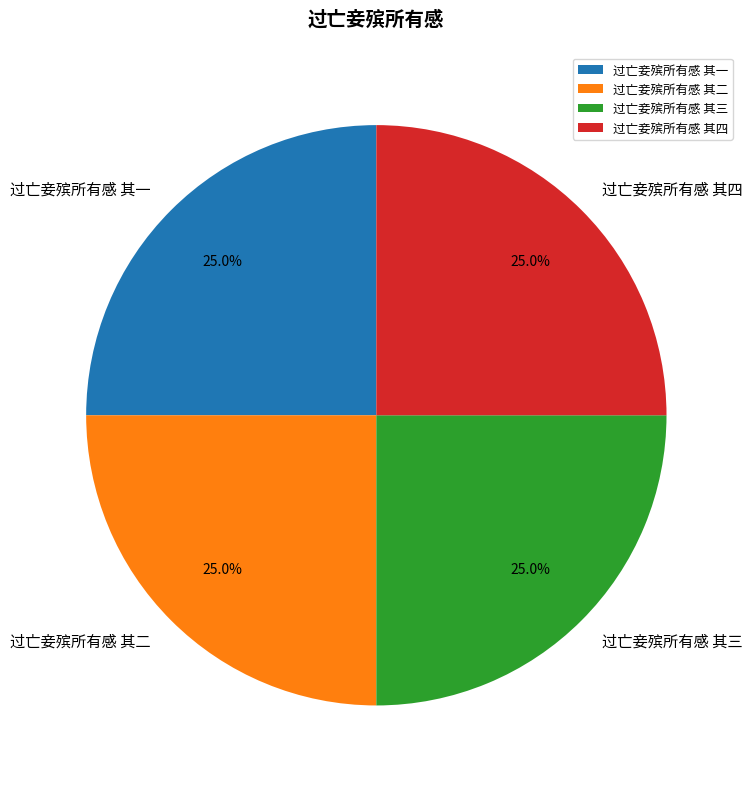

What percentage is NOT represented by 过亡妾殡所有感 其一?

75.0%